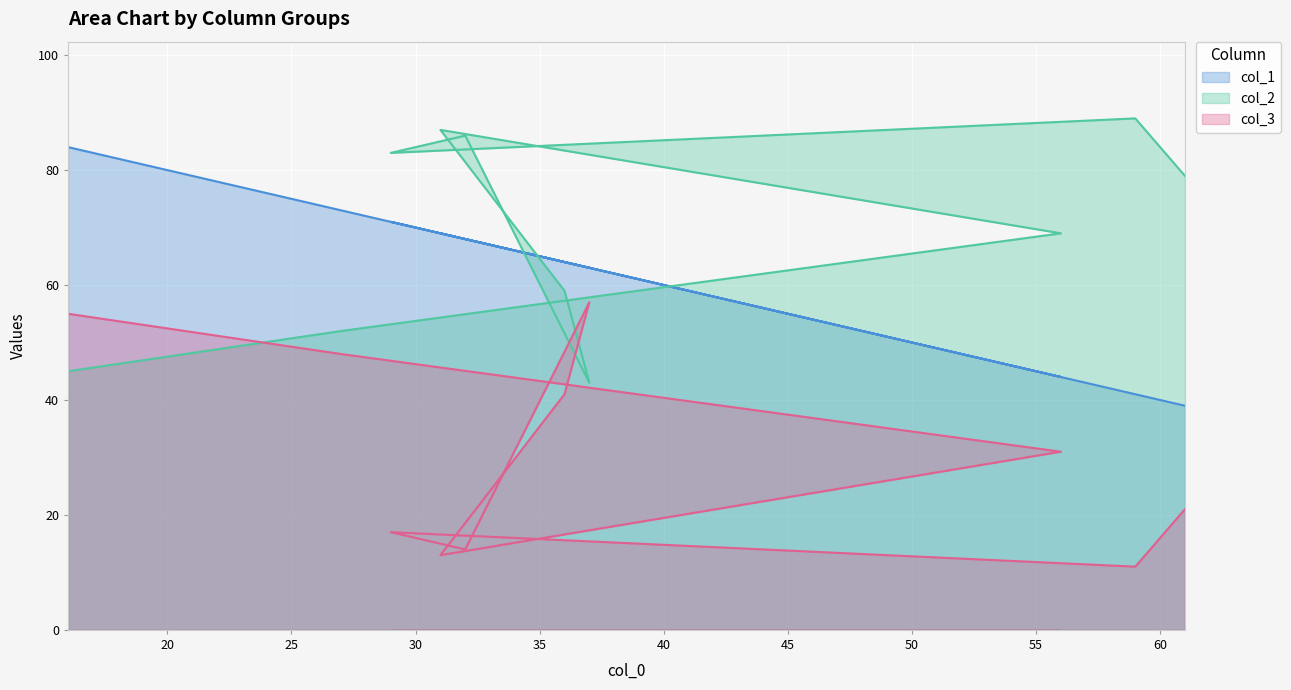

What is the label of the 5th point from the left?

36